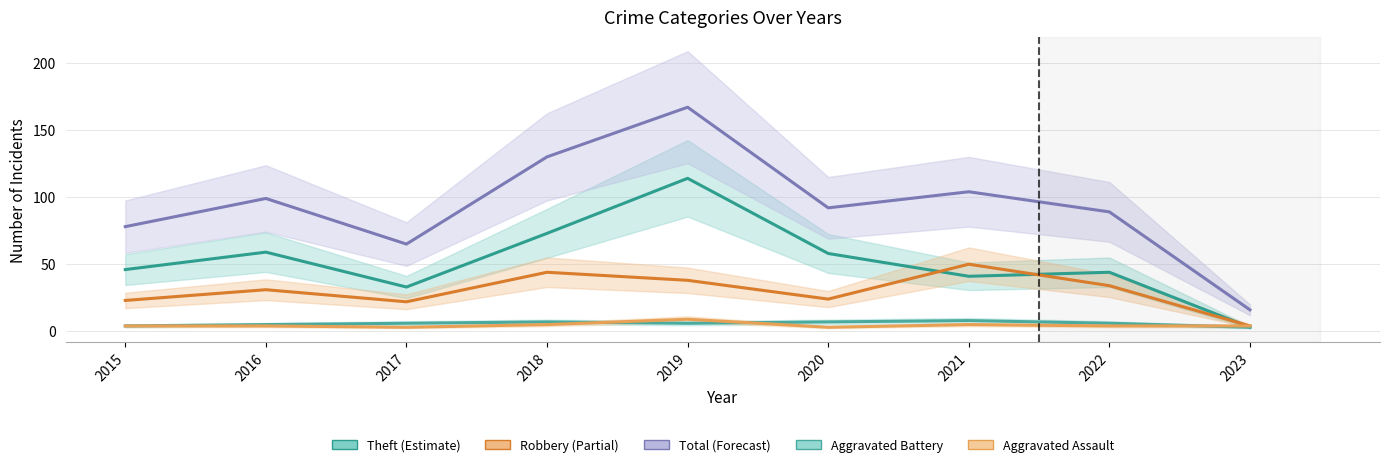

What is the sum of all Aggravated Battery values?

52